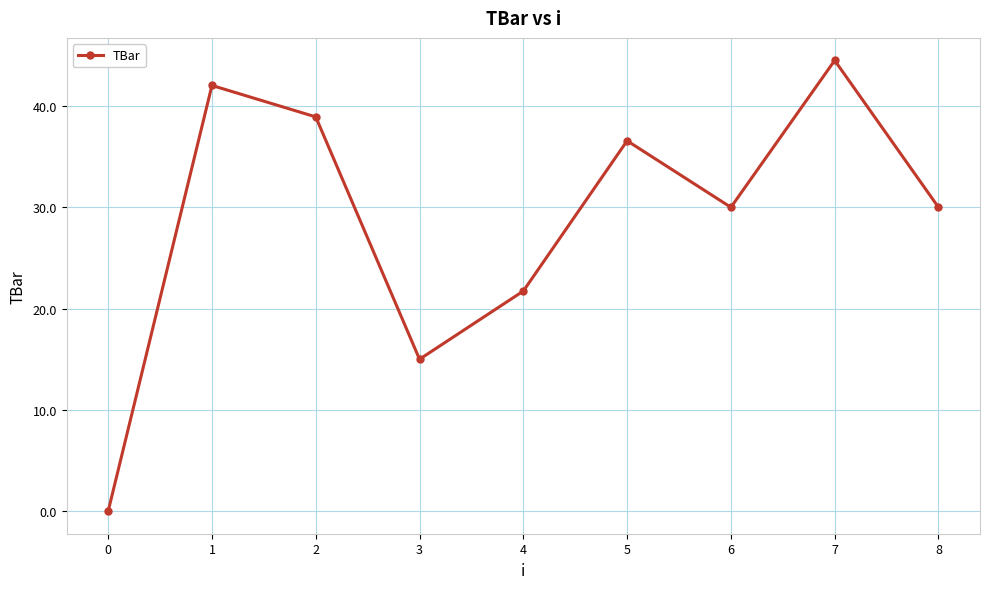

What is the sum of the values at 1 and 5?

78.6